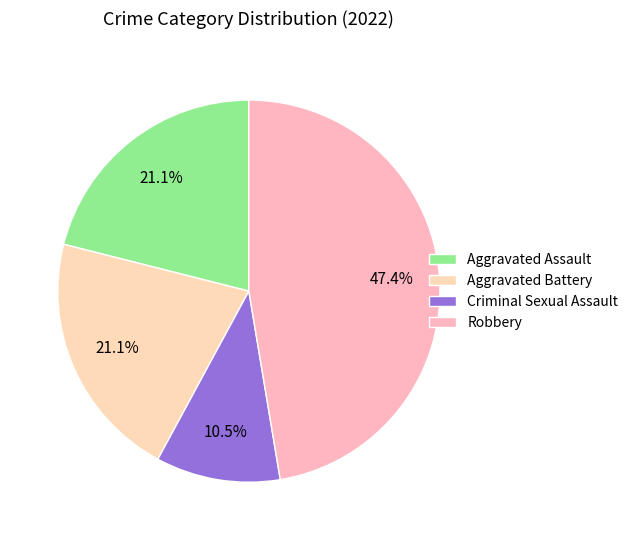

Which category has the smallest portion of the pie?

Criminal Sexual Assault